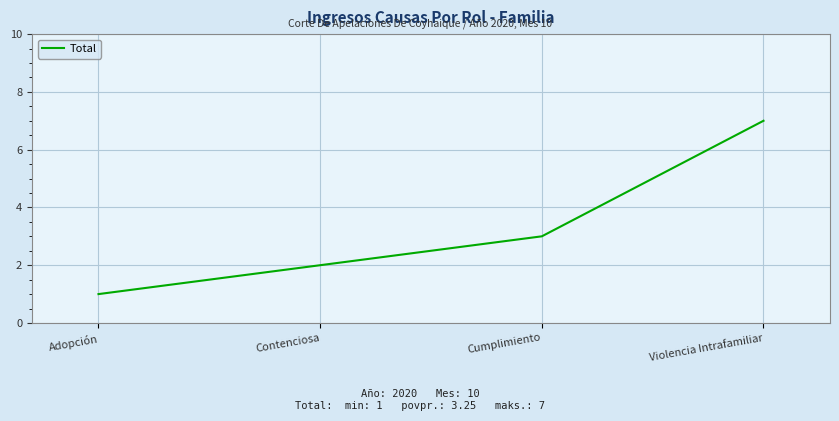

Which has a higher value, Contenciosa or Violencia Intrafamiliar?

Violencia Intrafamiliar